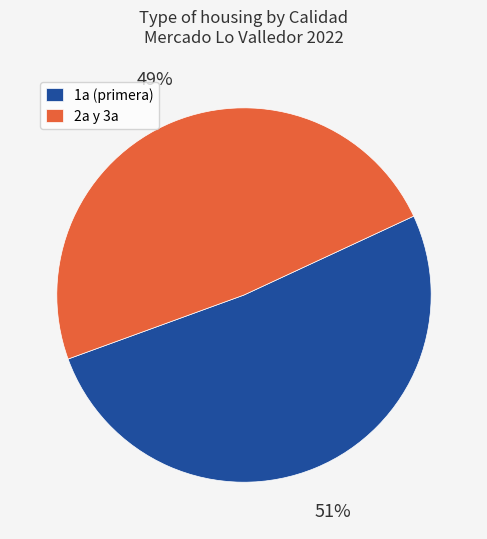

Which has a higher value, 1a (primera) or 2a y 3a?

1a (primera)